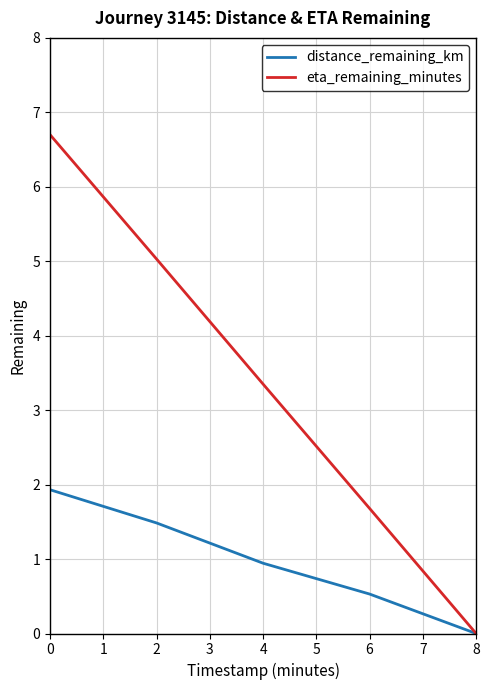

Is the value of distance_remaining_km at 4 greater than the value of eta_remaining_minutes at 0?

No